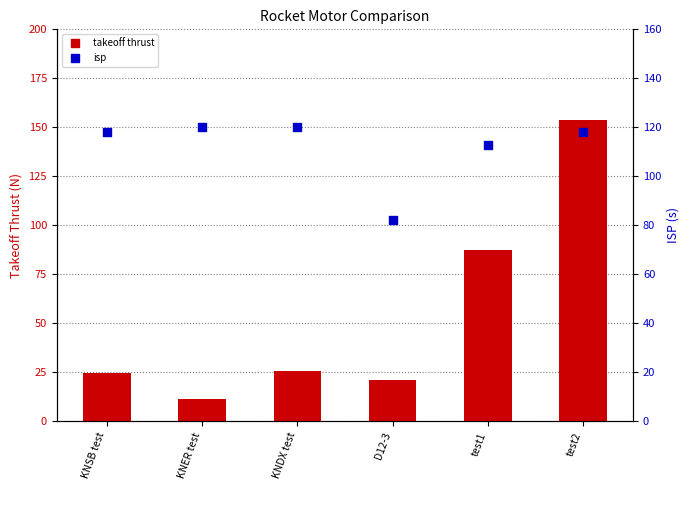

Is the value of takeoff thrust at test2 greater than the value of isp at KNSB test?

Yes